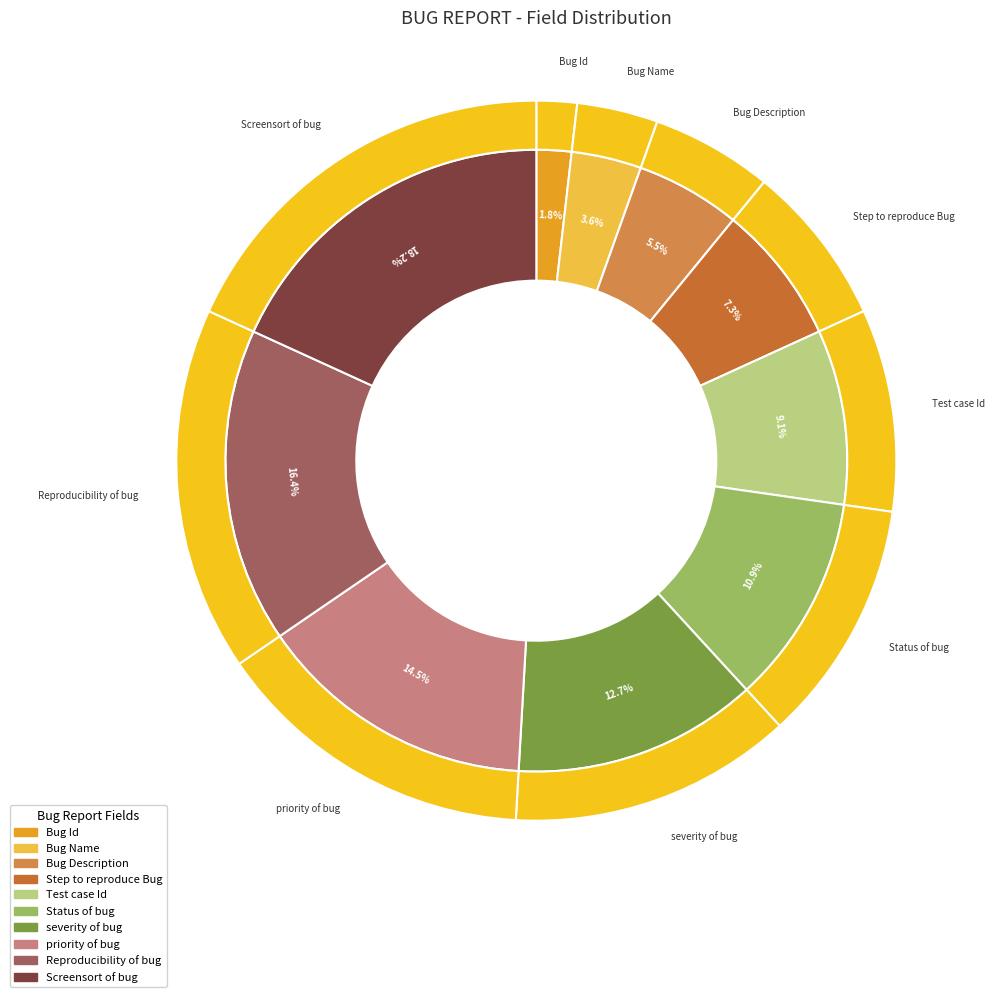

Does any single category account for the majority?

No